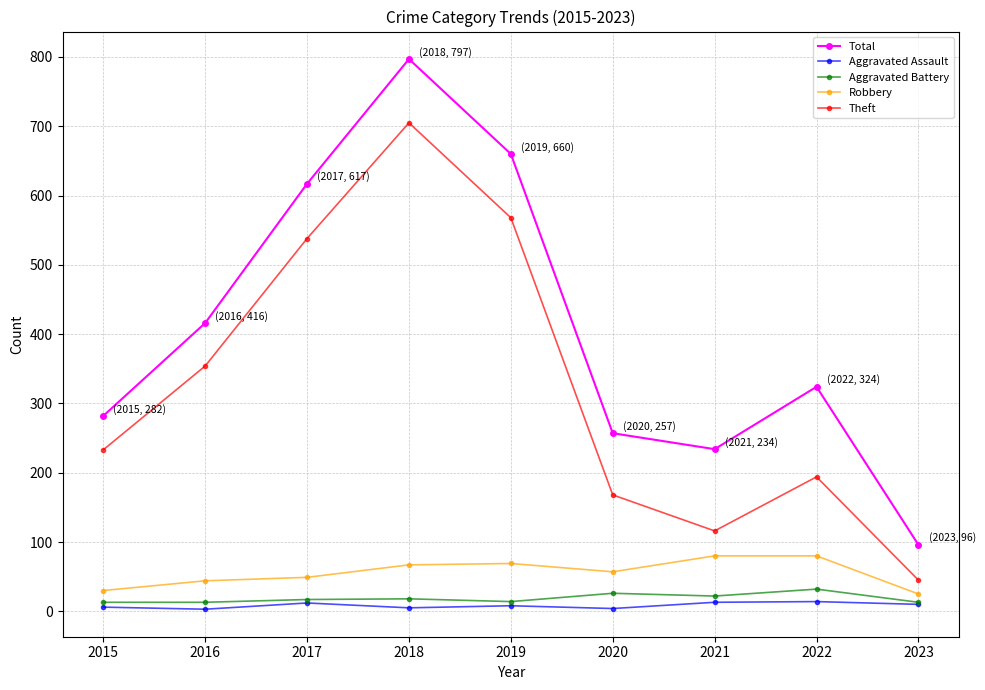

Is it true that Theft equals 116 at 2021?

True